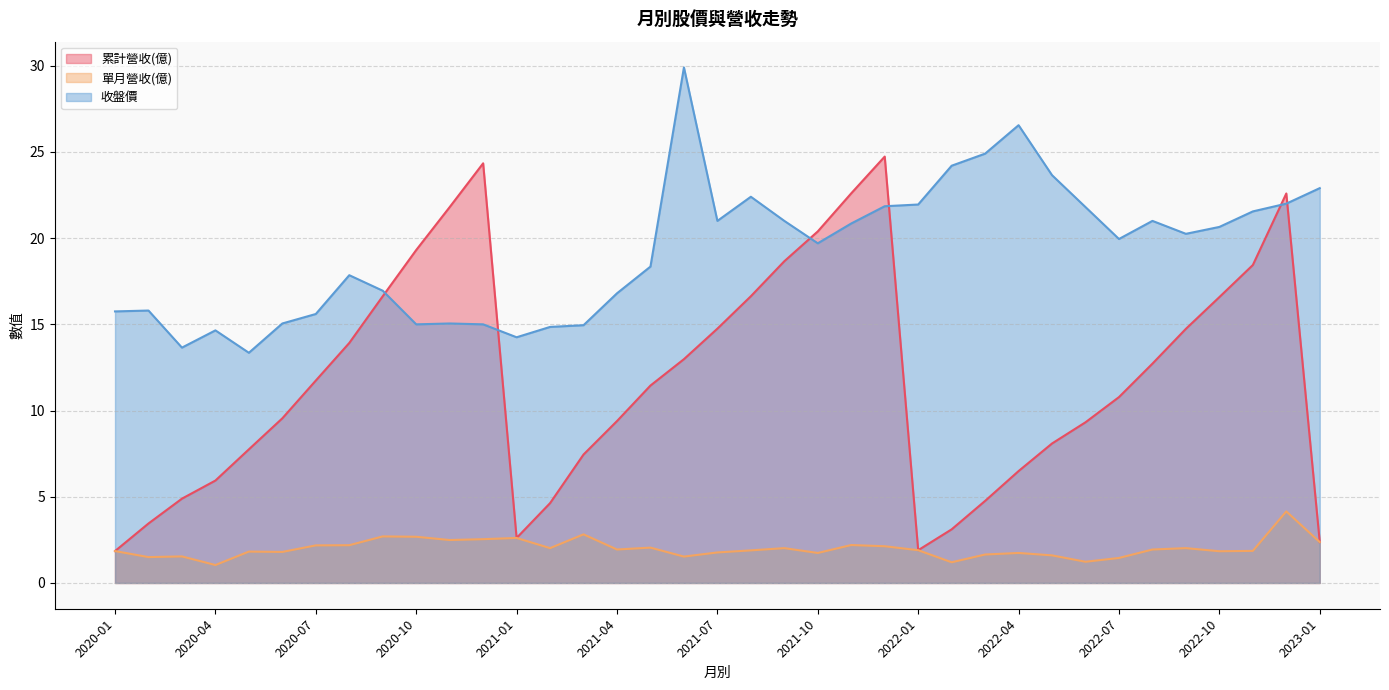

What is the difference between the highest and lowest values at 2020-09?

14.2